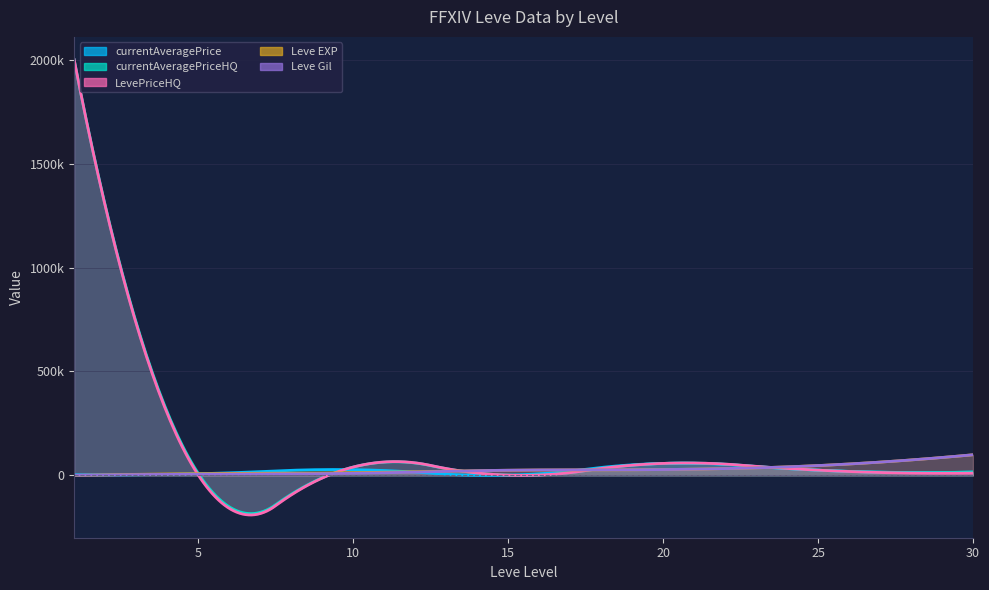

Which series changed the most between 5 and 10?

LevePriceHQ